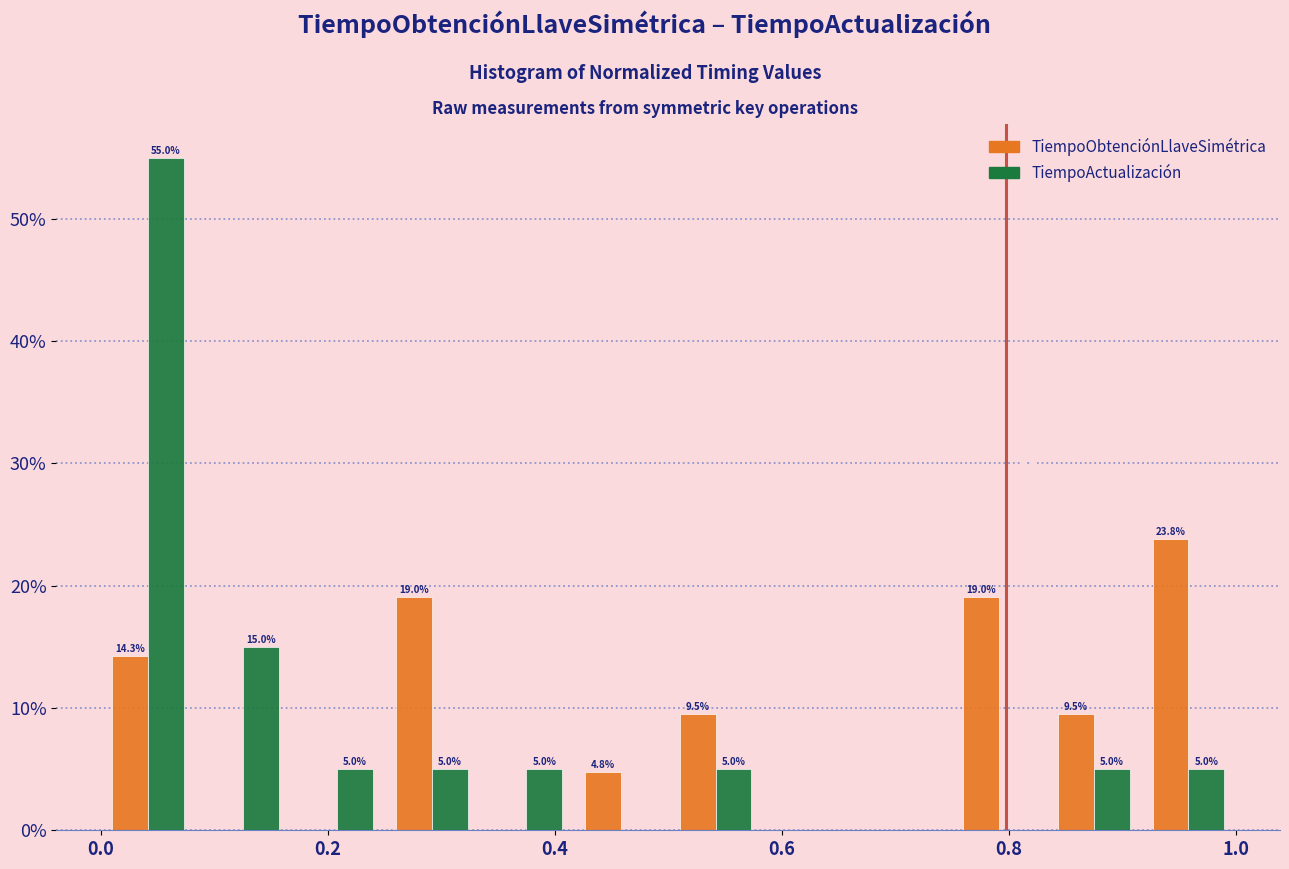

In the TiempoObtenciónLlaveSimétrica series, which range on the x-axis has the tallest bar?

0.92 to 1.00